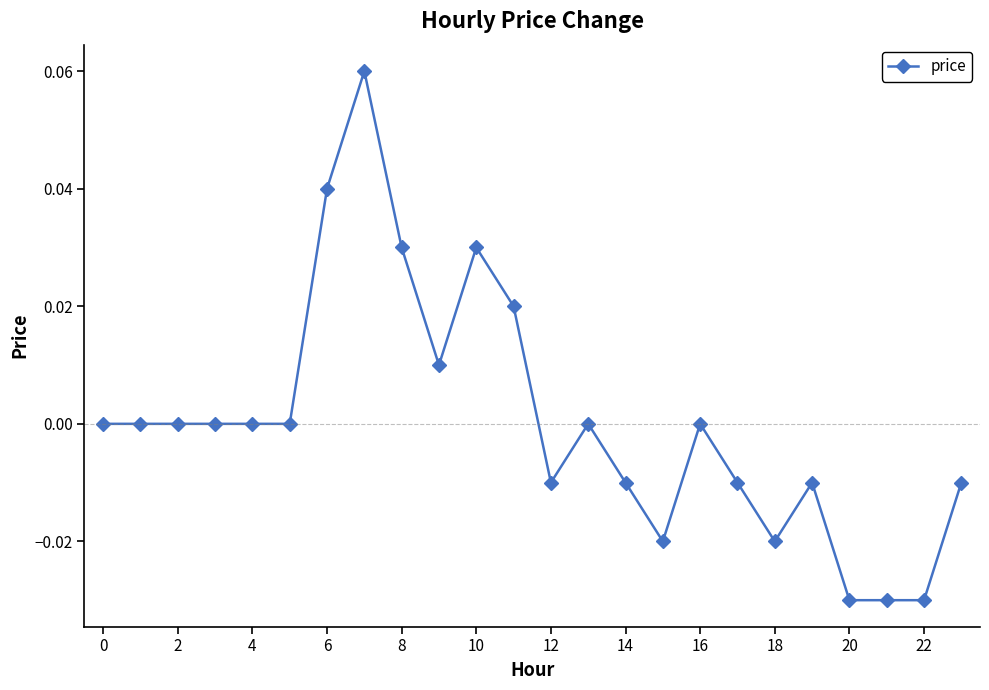

True or false: there are more than 0 points higher than both neighbors.

True